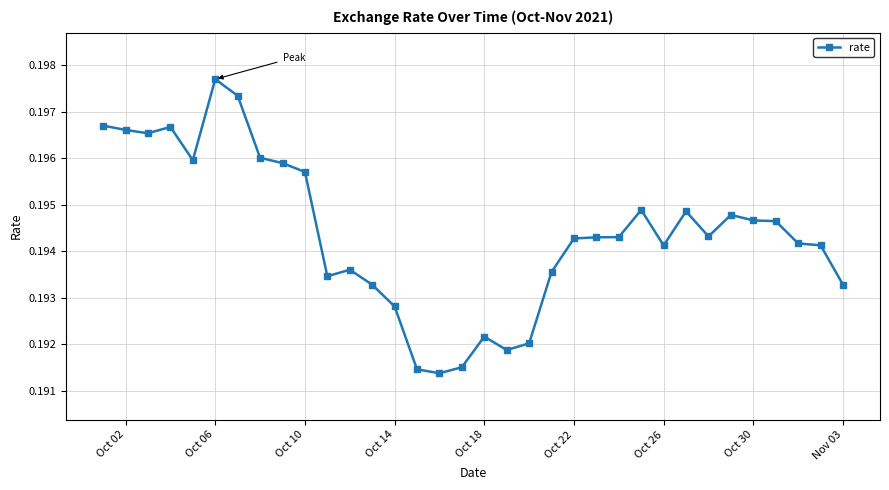

How many distinct data groups are displayed?

1